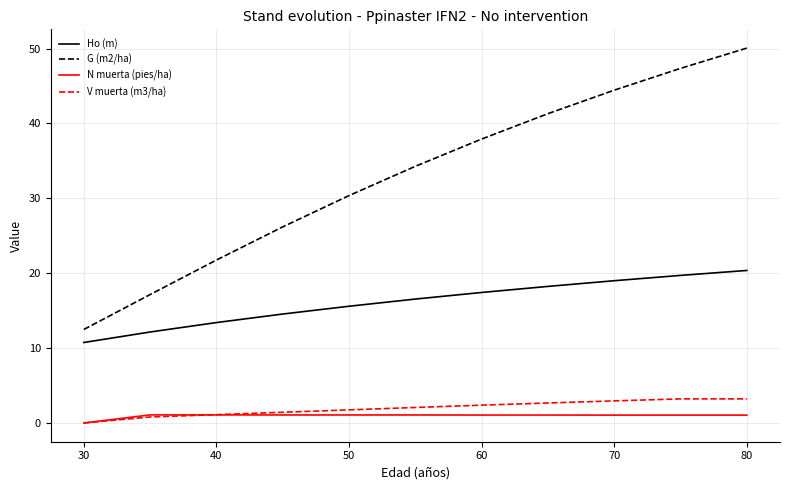

Which series has the widest spread of values?

G (m2/ha)